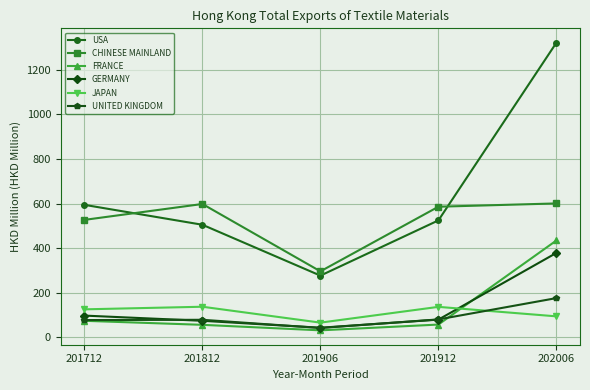

True or false: USA and UNITED KINGDOM intersect in this chart.

False